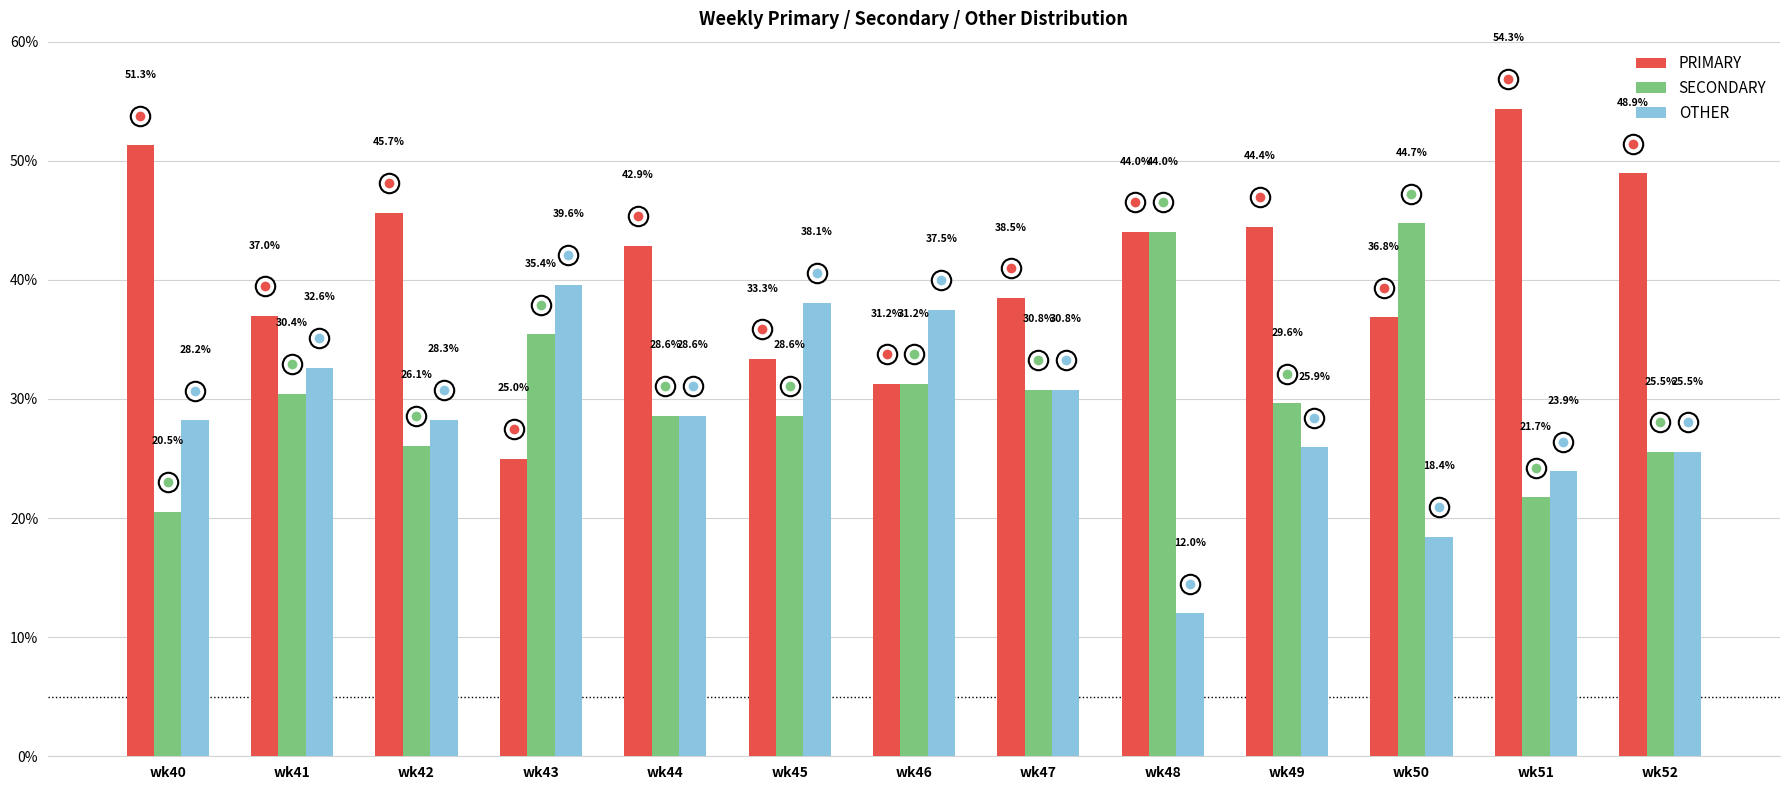

What is the difference between the maximum and minimum values in the OTHER series?

27.6